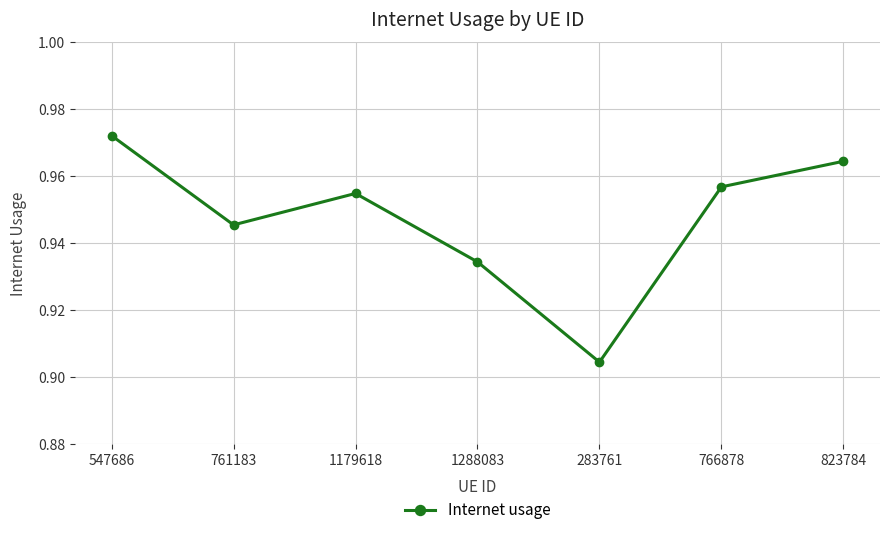

The value at 283761 is 1.4. True or false?

False